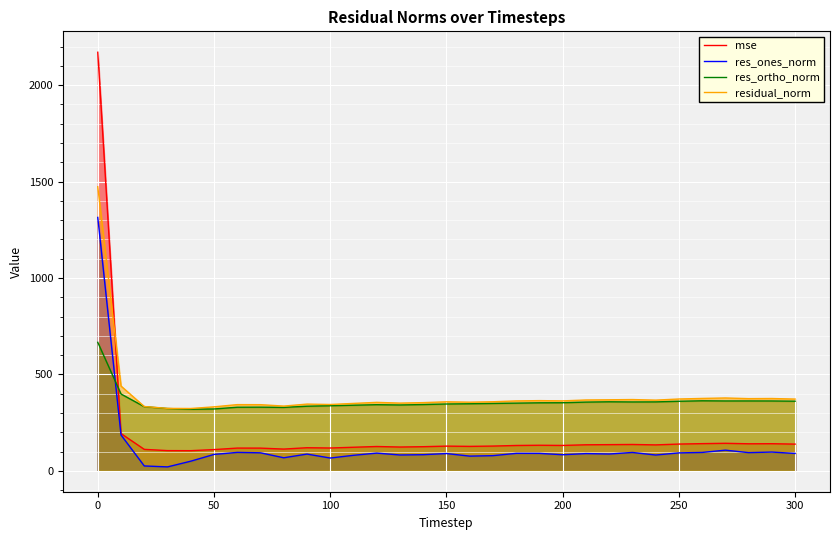

How many interior local peaks does the res_ones_norm series have?

9